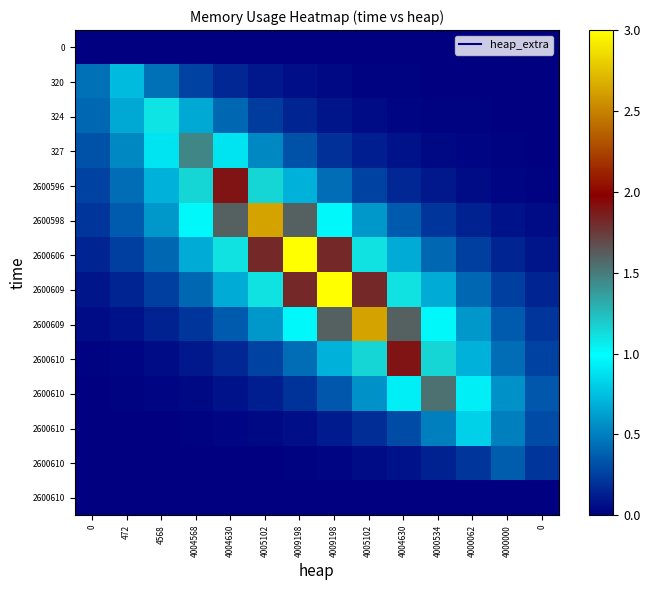

At which category is the sum across all series the highest?

4009198